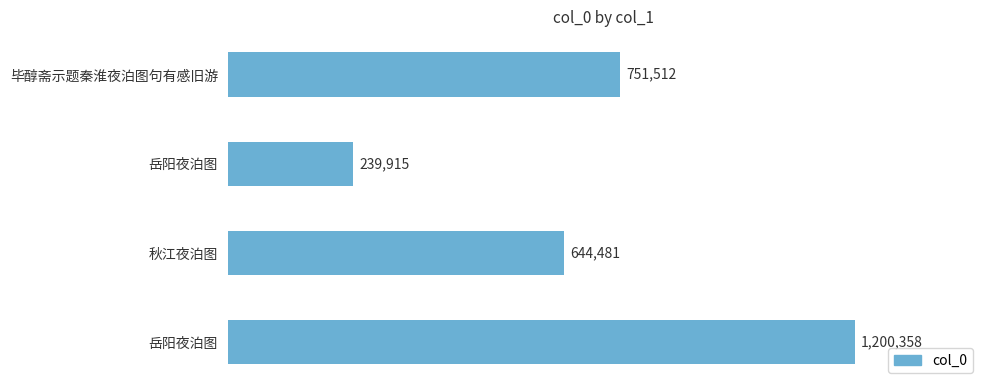

What is the difference between the maximum and minimum values?

960443